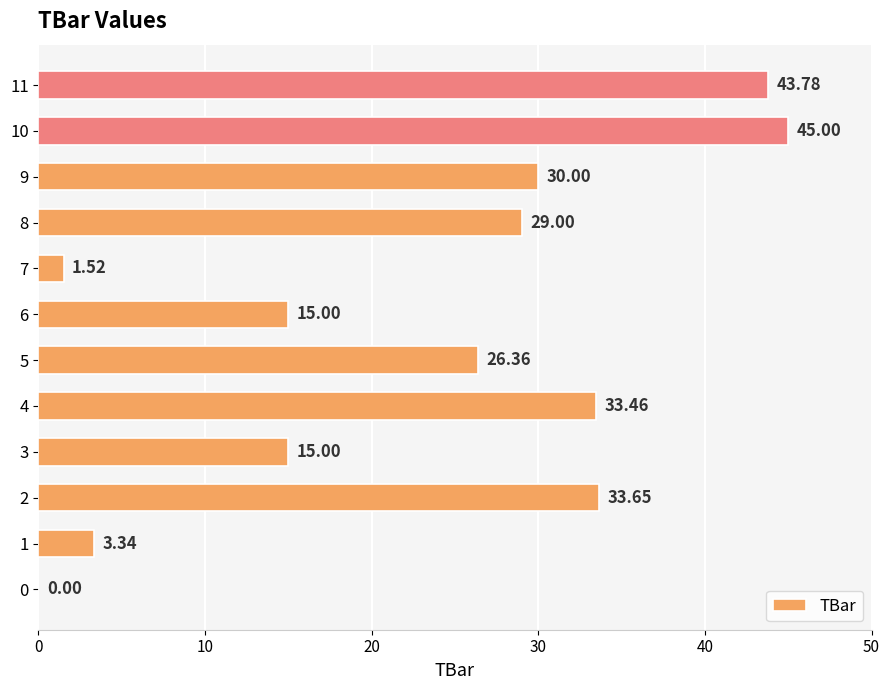

What is the sum of the values at 9 and 6?

45.0